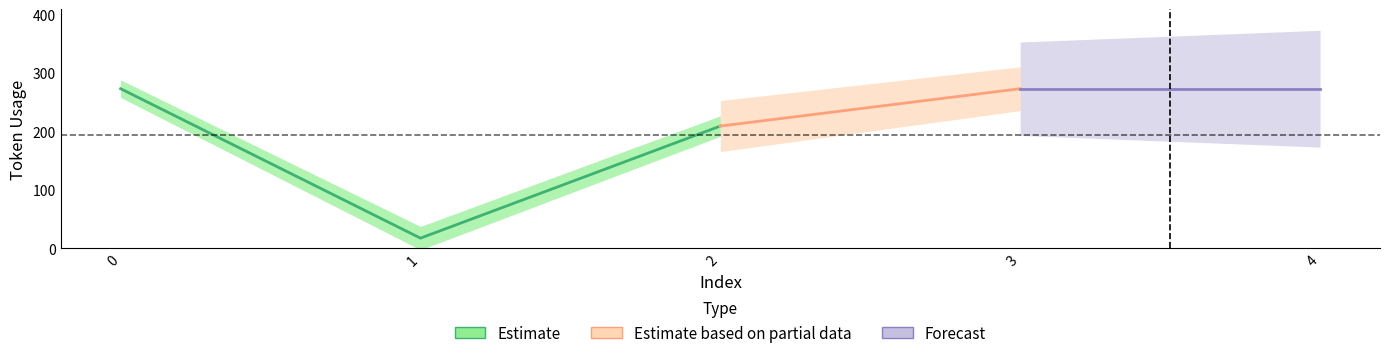

What is the maximum value shown in the chart?

273